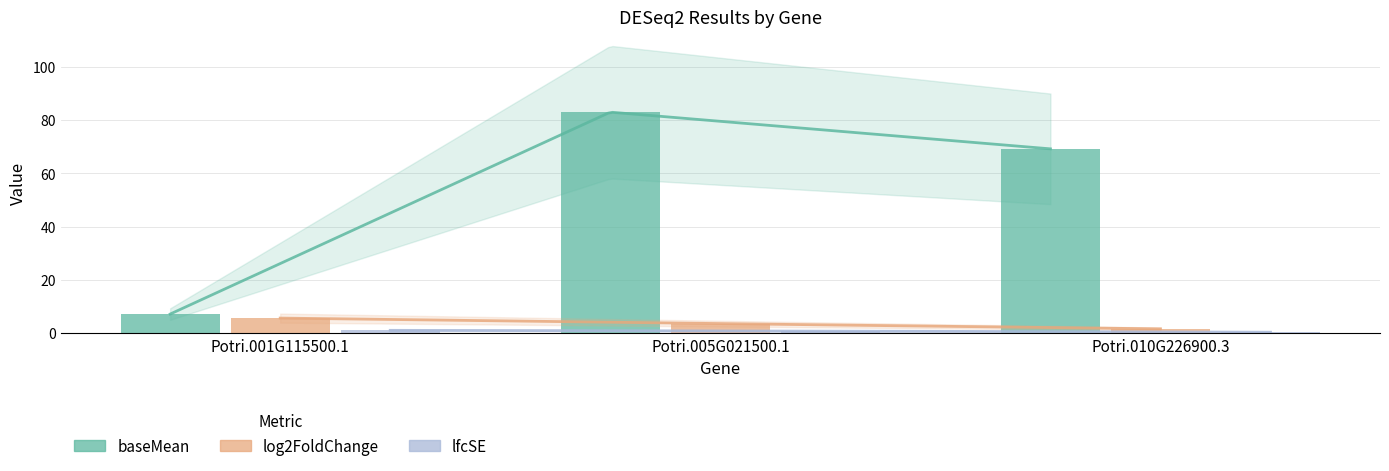

Which series has the largest total across all categories?

baseMean